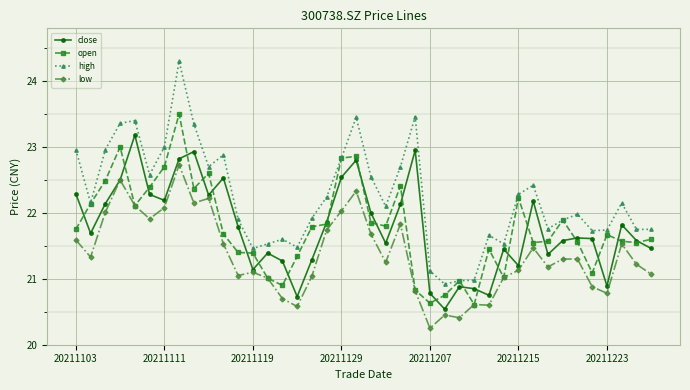

True or false: high and low cross at least once.

False